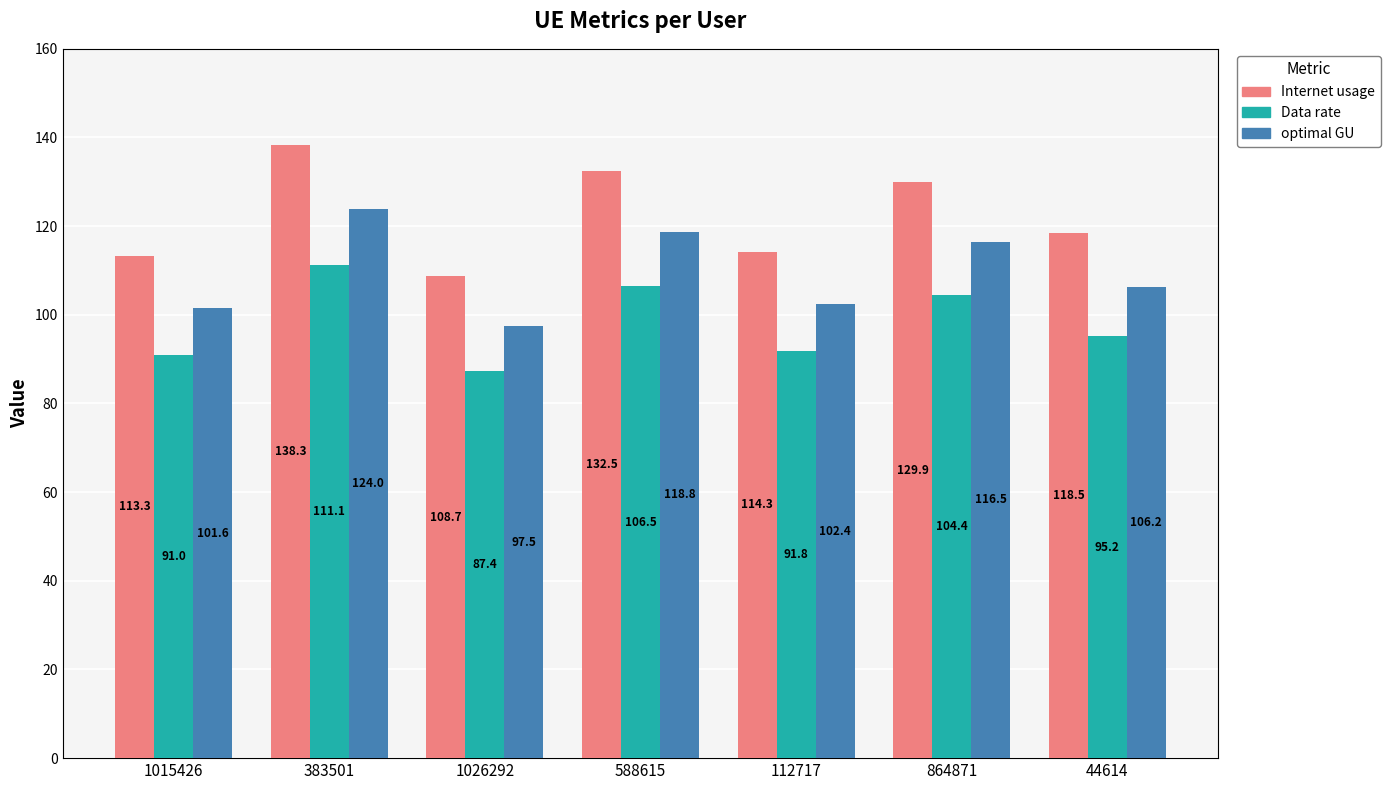

Is it true that Internet usage equals 113.3 at 1015426?

True